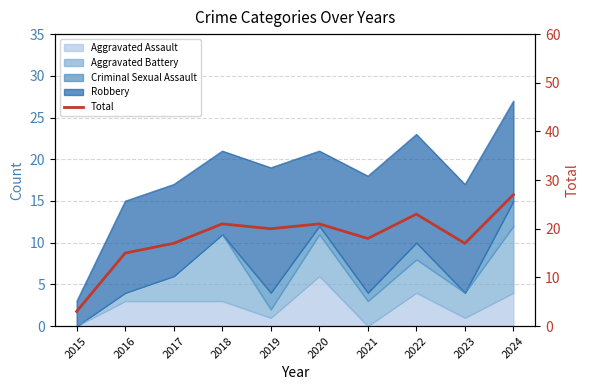

How many lines are shown in the chart?

1